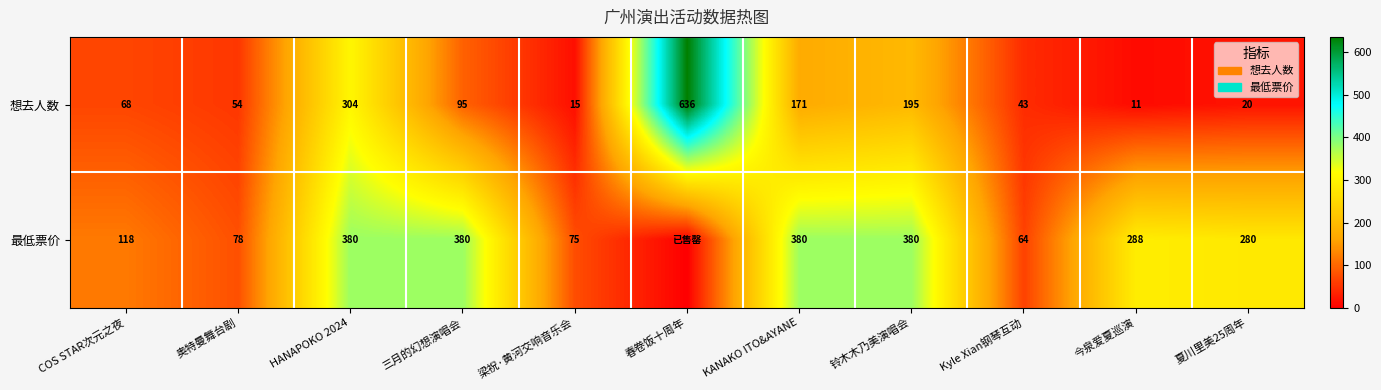

Rank the categories by 想去人数 value from highest to lowest.

春卷饭十周年, HANAPOKO 2024, 铃木木乃美演唱会, KANAKO ITO&AYANE, 三月的幻想演唱会, COS STAR次元之夜, 奥特曼舞台剧, Kyle Xian钢琴互动, 夏川里美25周年, 梁祝·黄河交响音乐会, 今泉爱夏巡演